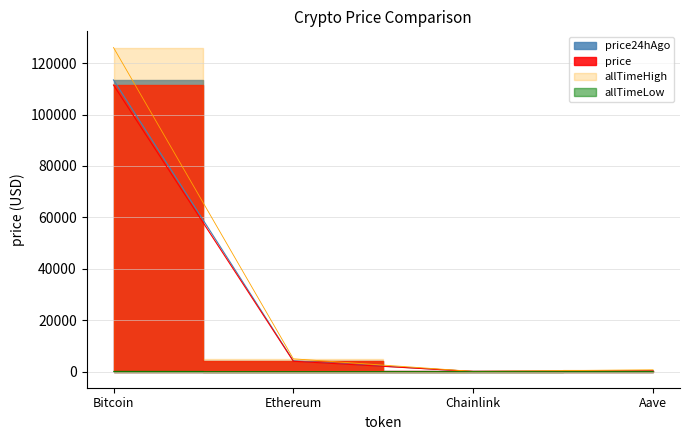

True or false: price and allTimeLow cross at least once.

False